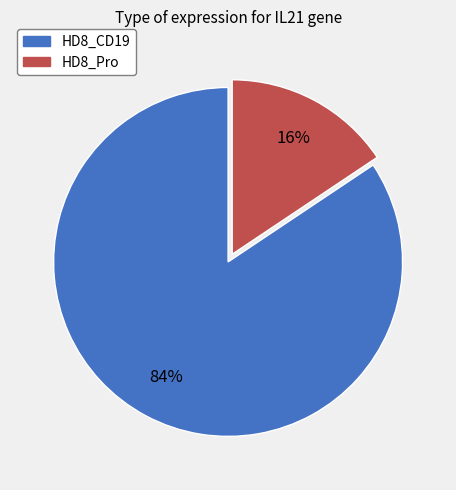

Combined, do HD8_CD19 and HD8_Pro account for over 50%?

Yes